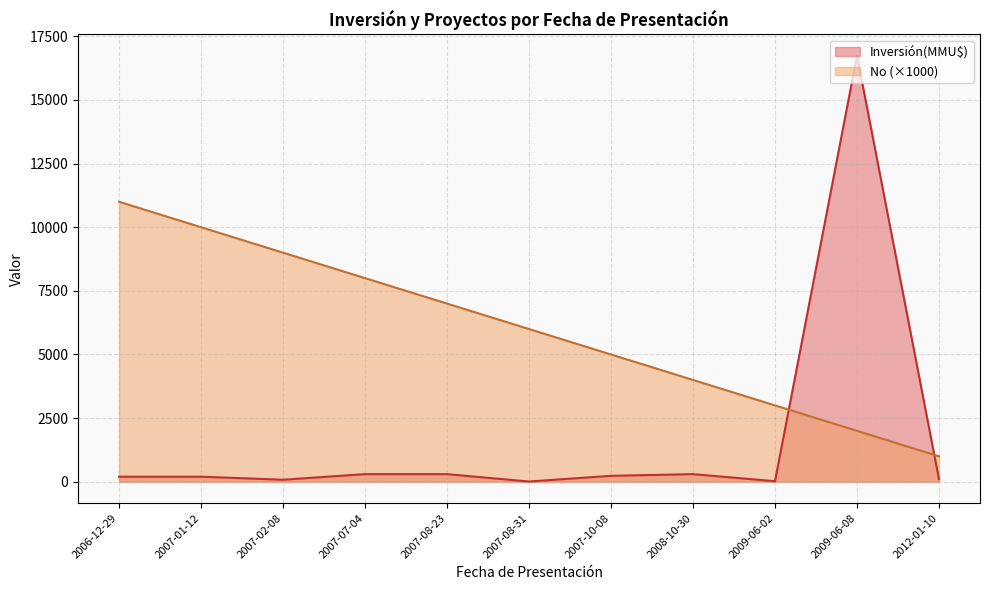

Which series ends up on top after the final intersection of No (×1000) and Inversión(MMU$)?

No (×1000)